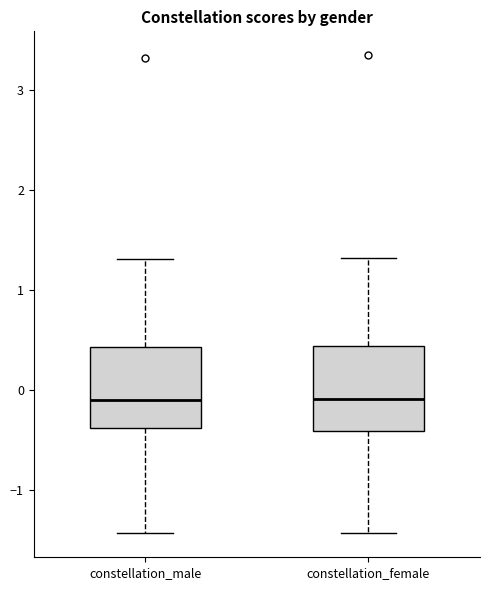

Where does the median line of the box for constellation_female sit on the y-axis? The values are not printed on the chart, so give them approximately, as read against the axis.

-0.1